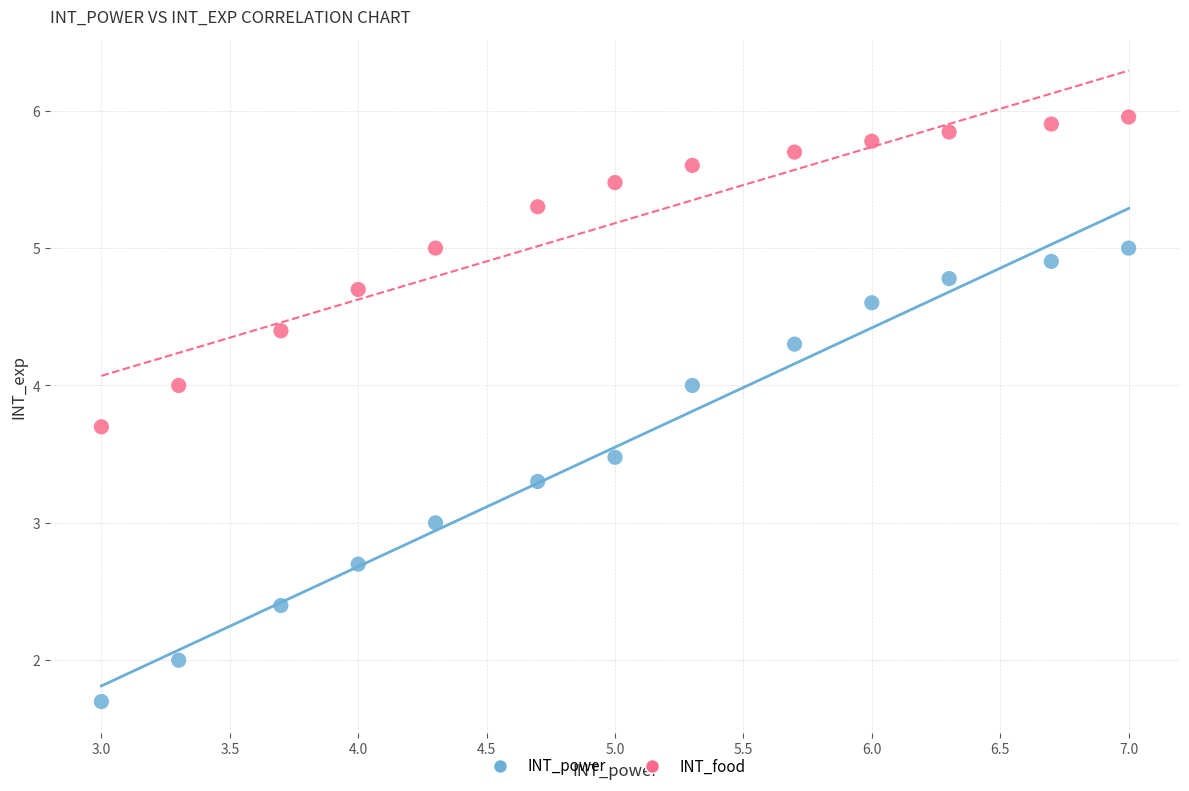

Which series reaches the minimum Y coordinate?

INT_power